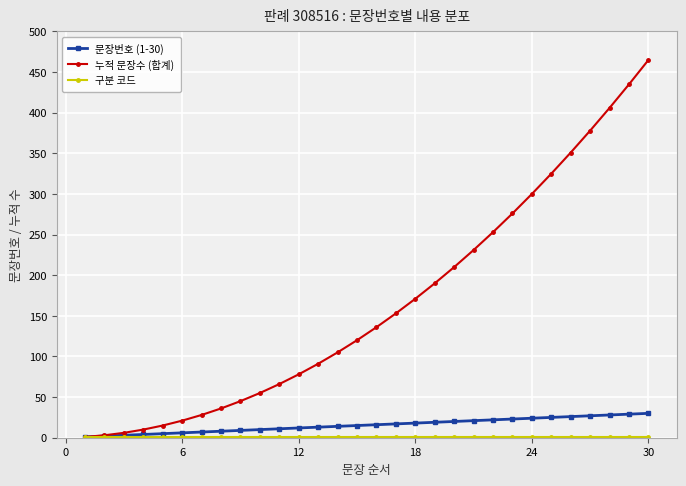

Does the chart display data point markers on the line(s)?

Yes